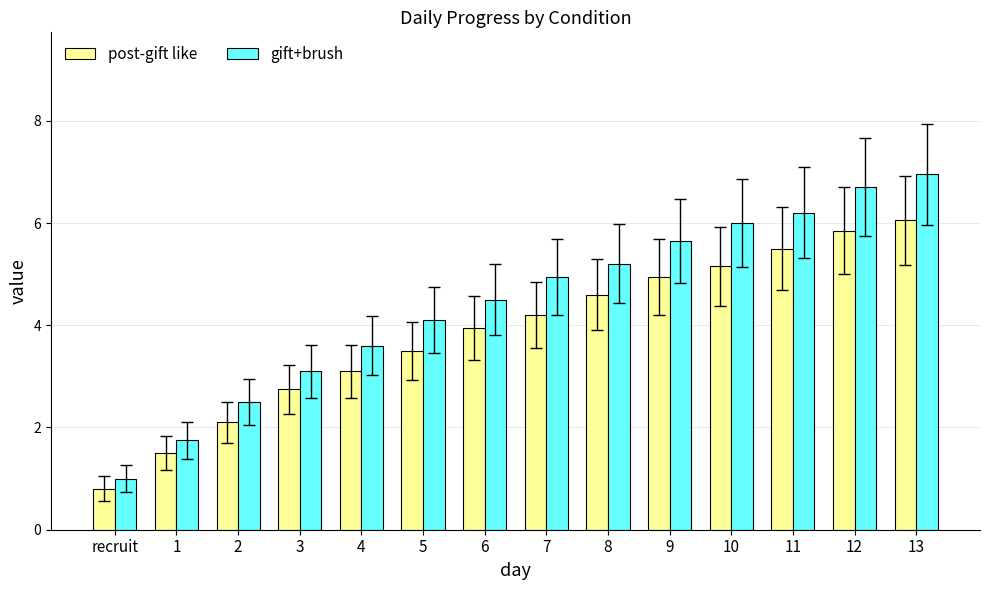

Is the value of gift+brush at 2 greater than the value of post-gift like at 6?

No